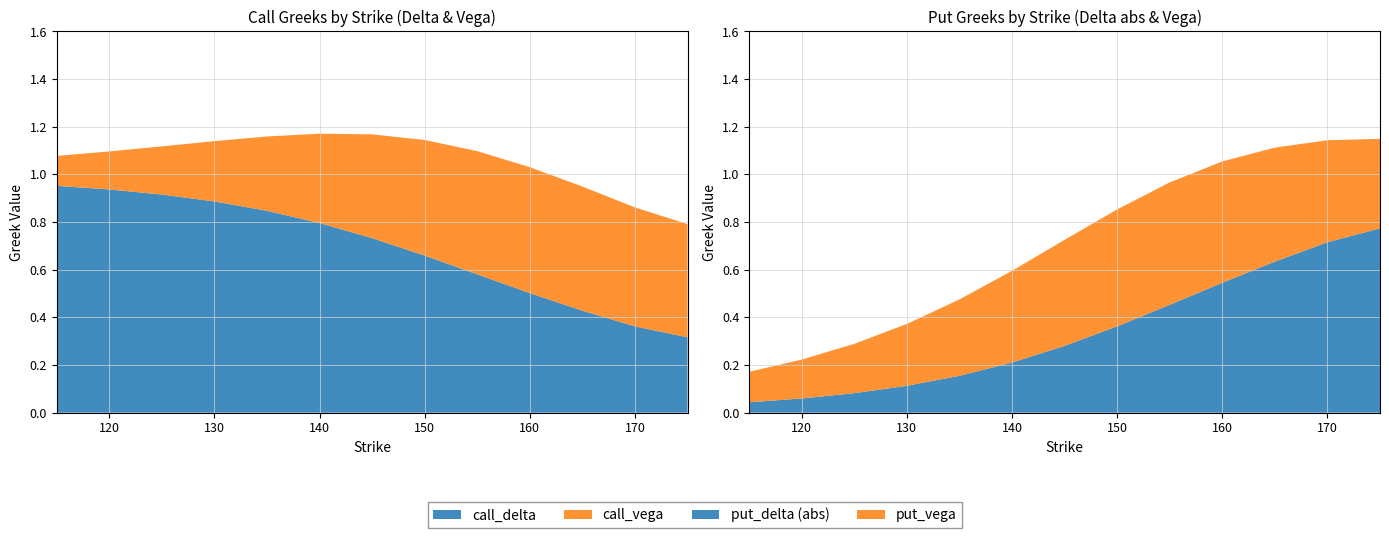

Reading left to right, transcribe all the data shown in this chart.

call_delta: 1.0	0.9	0.9	0.9	0.8	0.8	0.7	0.7	0.6	0.5	0.4	0.4	0.3
put_delta: -0.0	-0.1	-0.1	-0.1	-0.2	-0.2	-0.3	-0.4	-0.5	-0.5	-0.6	-0.7	-0.8
call_vega: 0.1	0.2	0.2	0.3	0.3	0.4	0.4	0.5	0.5	0.5	0.5	0.5	0.5
put_vega: 0.1	0.2	0.2	0.3	0.3	0.4	0.4	0.5	0.5	0.5	0.5	0.4	0.4